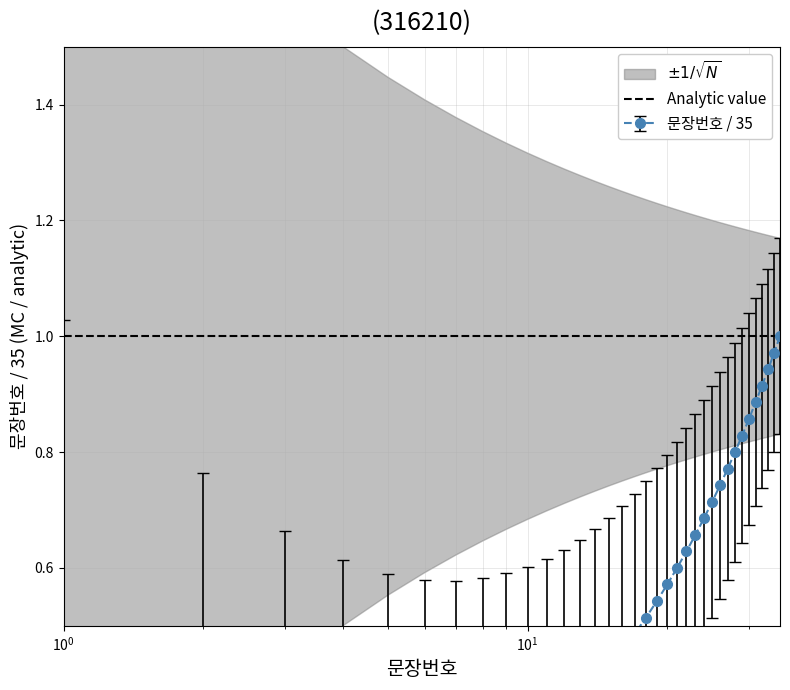

List the labels in order of value, largest first.

35, 34, 33, 32, 31, 30, 29, 28, 27, 26, 25, 24, 23, 22, 21, 20, 19, 18, 17, 16, 15, 14, 13, 12, 11, 10, 9, 8, 7, 6, 5, 4, 3, 2, 1